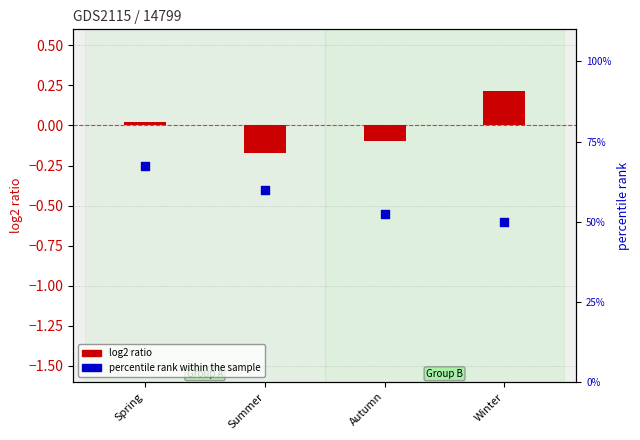

Which series has the largest Y range (max minus min)?

percentile rank within the sample